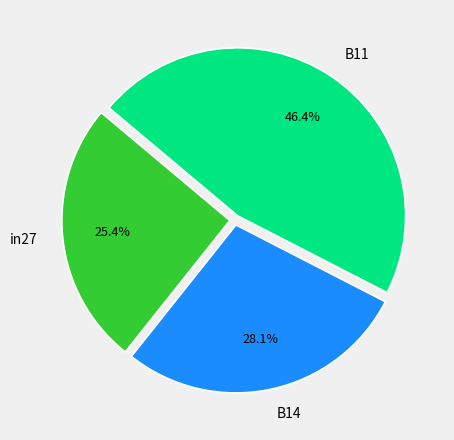

Is it true that in27 is 25% of the pie?

True